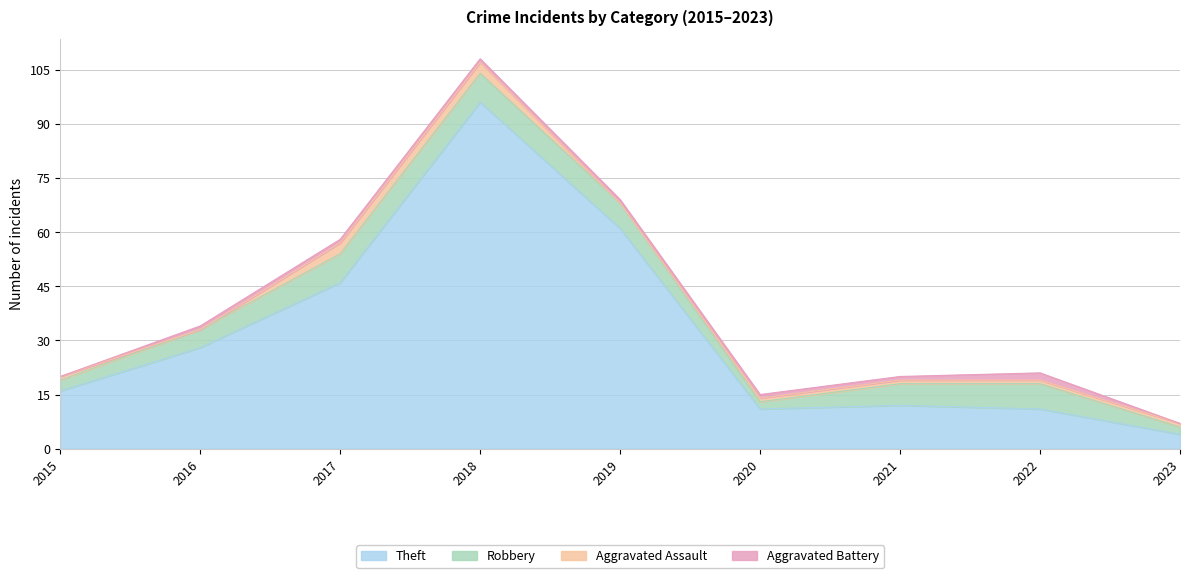

What is the sum of the Aggravated Battery values at 2020 and 2017?

2